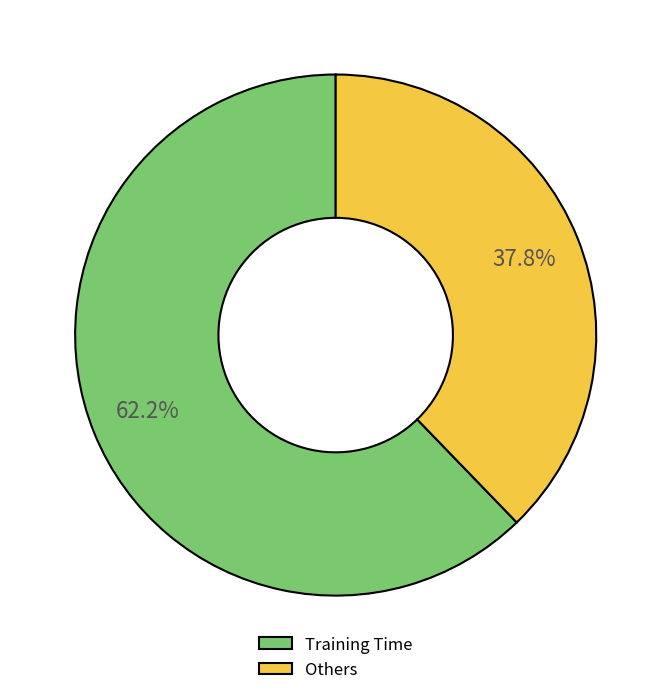

Rank the categories by value from highest to lowest.

Training Time, Others